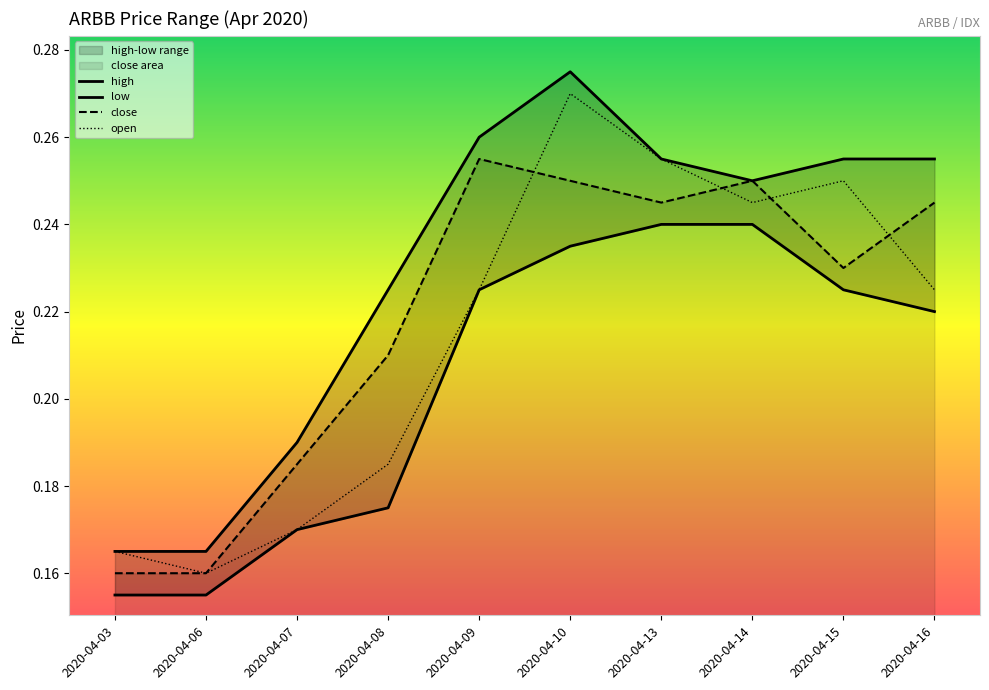

Does the chart have visible grid lines?

No